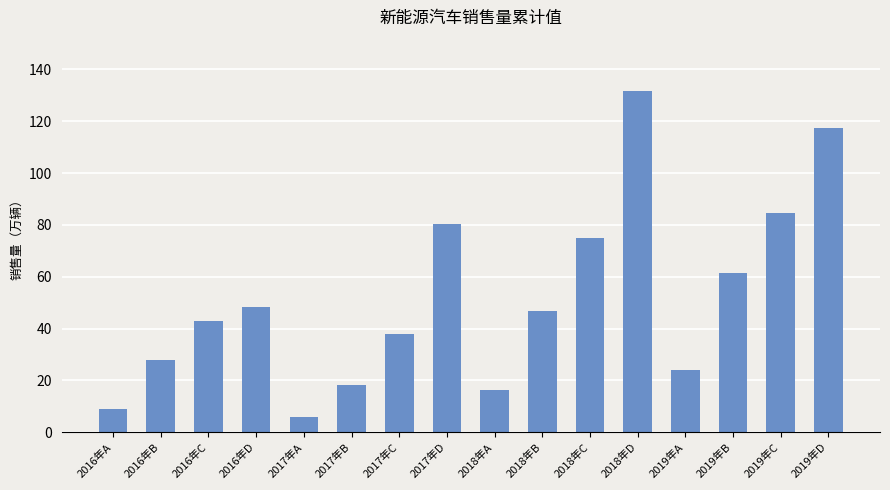

Are the bars grouped side by side (vs. stacked)?

No